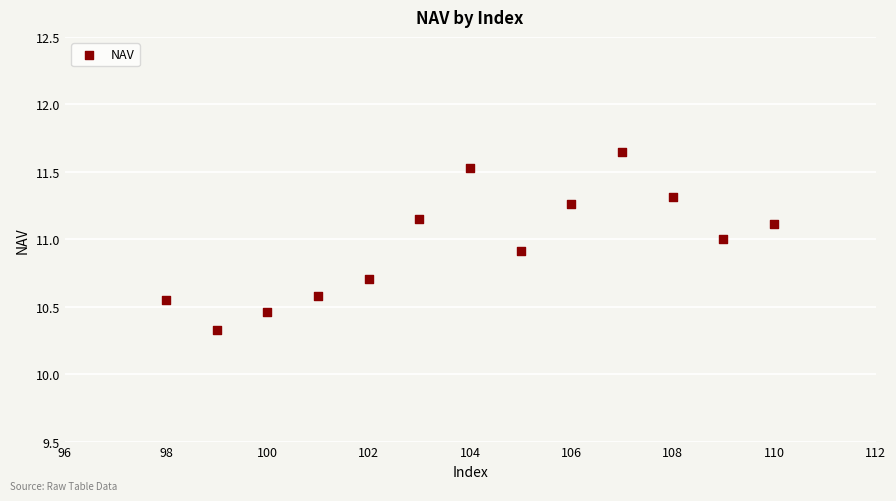

What Y value in the scatter plot is closest to 10?

10.3